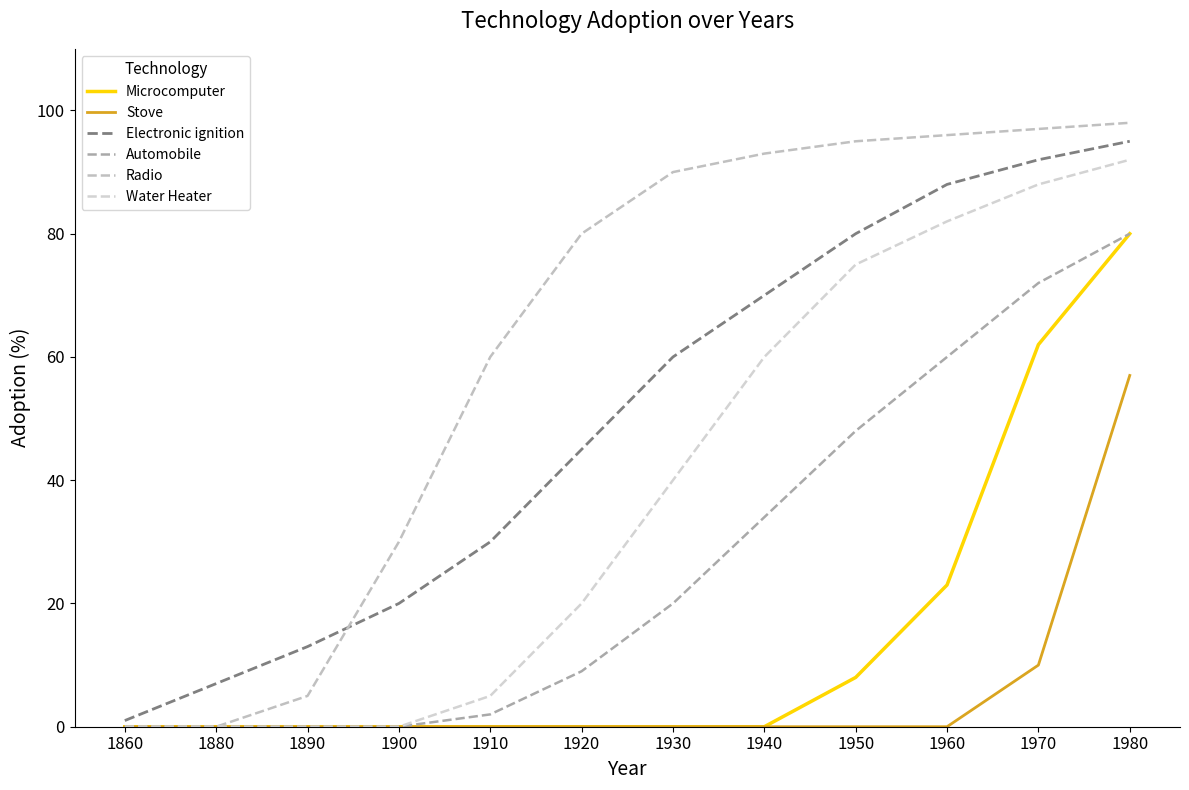

The value of Radio at 1930 is 21. True or false?

False